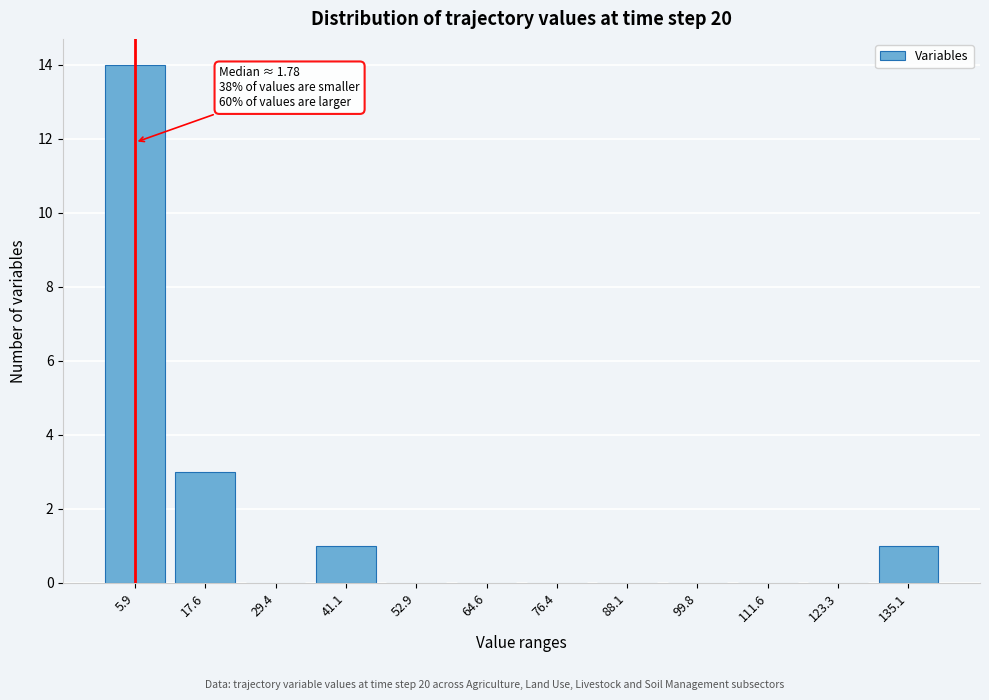

Reading left to right, what are all the values shown in this chart?

5.9=14	17.6=3	29.4=0	41.1=1	52.9=0	64.6=0	76.4=0	88.1=0	99.8=0	111.6=0	123.3=0	135.1=1